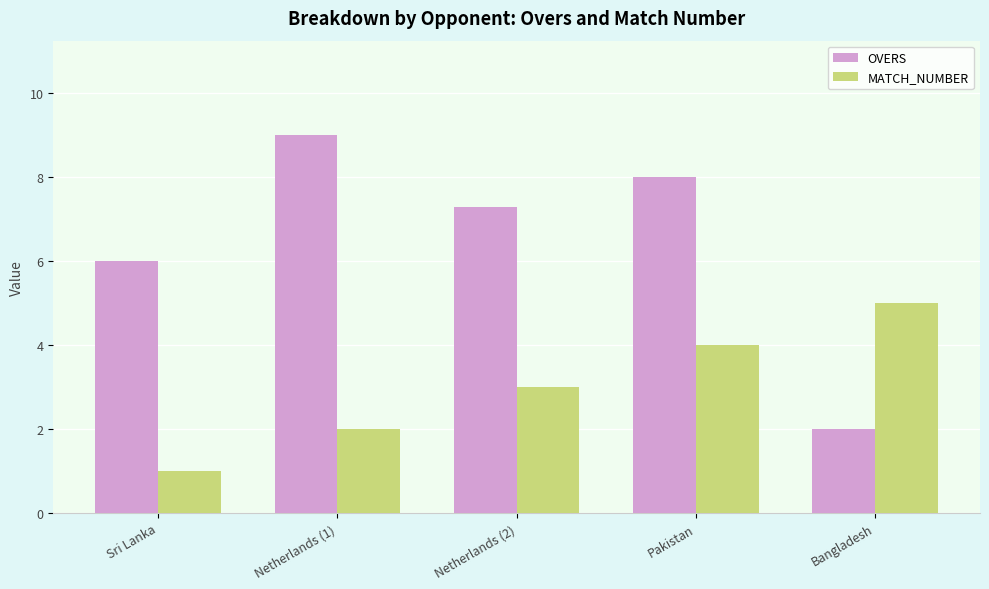

List the series in order of their peak value, lowest first.

MATCH_NUMBER, OVERS